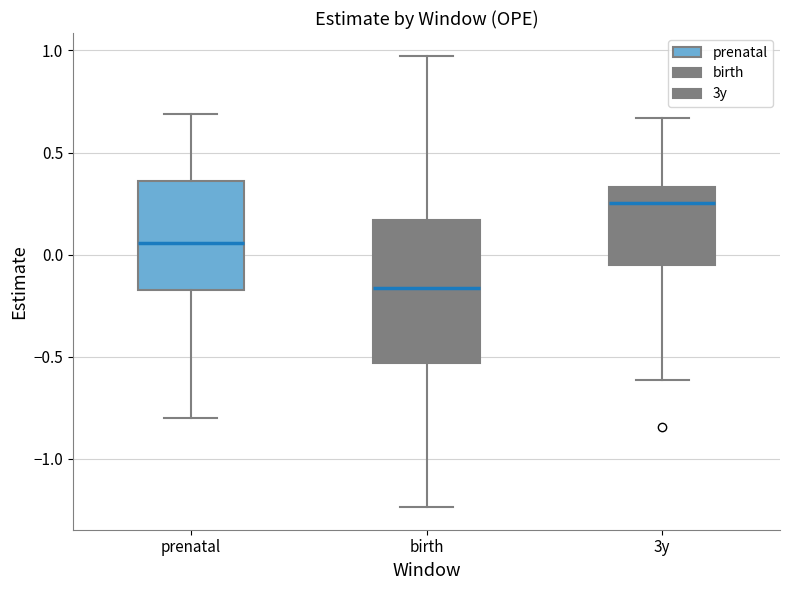

Which box is the tallest, from its lower edge to its upper edge?

birth